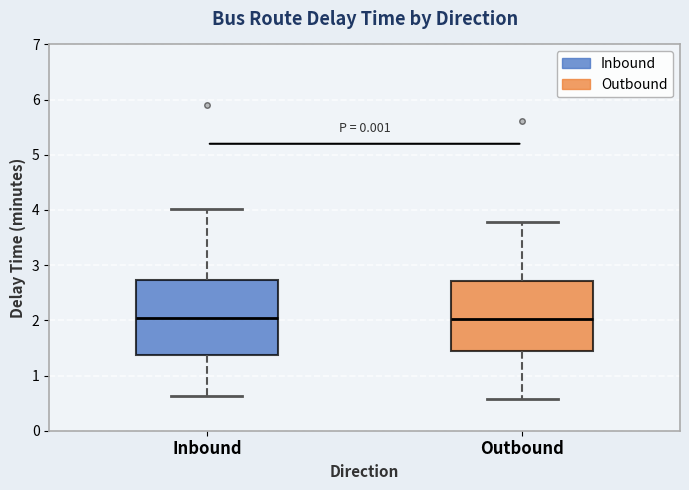

Reading left to right, read every box against the y-axis: the position of its median line, the range the box covers, and the ends of its whiskers. The values are not printed on the chart, so give them approximately, as read against the axis.

Inbound: median 2.0, box 1.4 to 2.7, whiskers 0.6 to 4.0
Outbound: median 2.0, box 1.4 to 2.7, whiskers 0.6 to 3.8